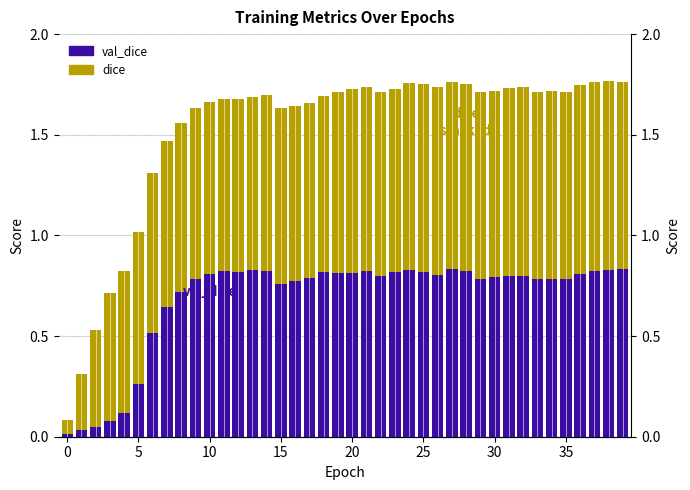

List the series in order of their overall mean, lowest first.

val_dice, dice